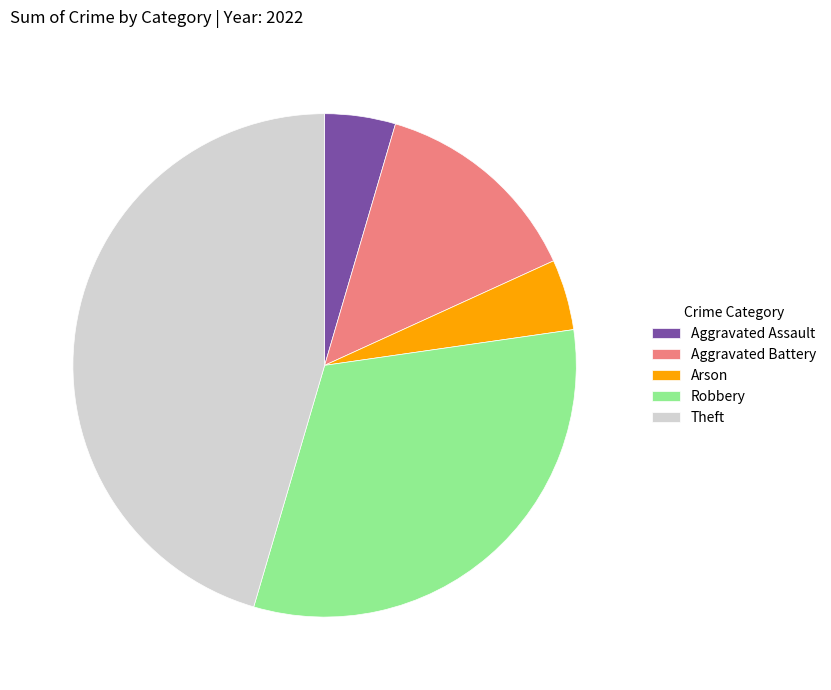

Which category has the biggest portion of the pie?

Theft